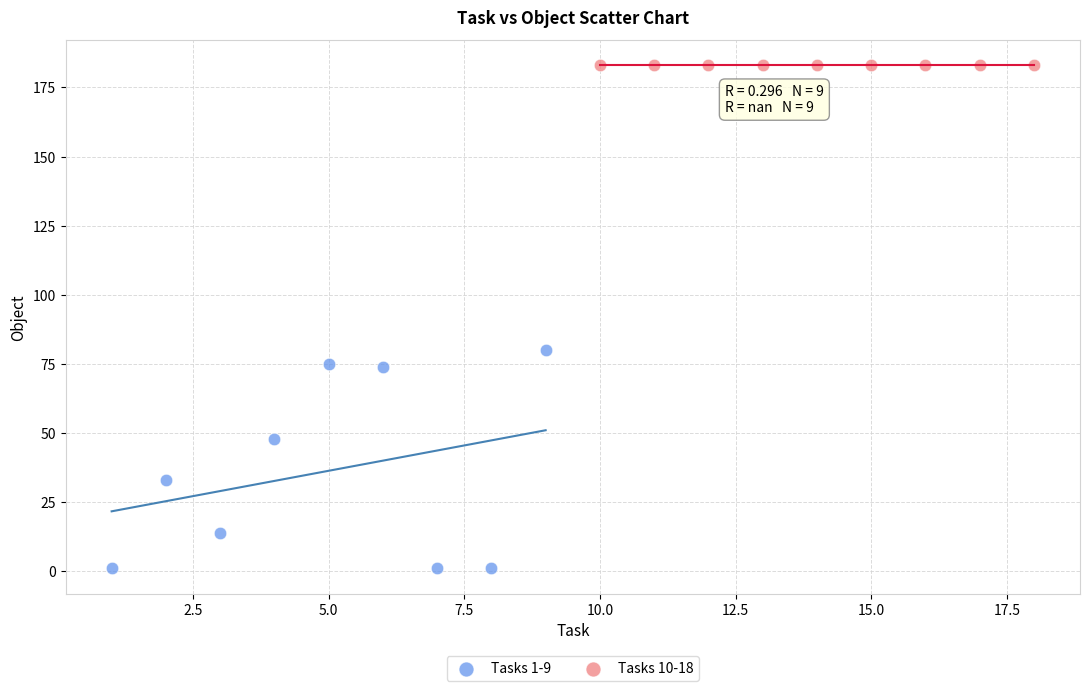

Which series reaches the maximum Y coordinate?

Tasks 10-18